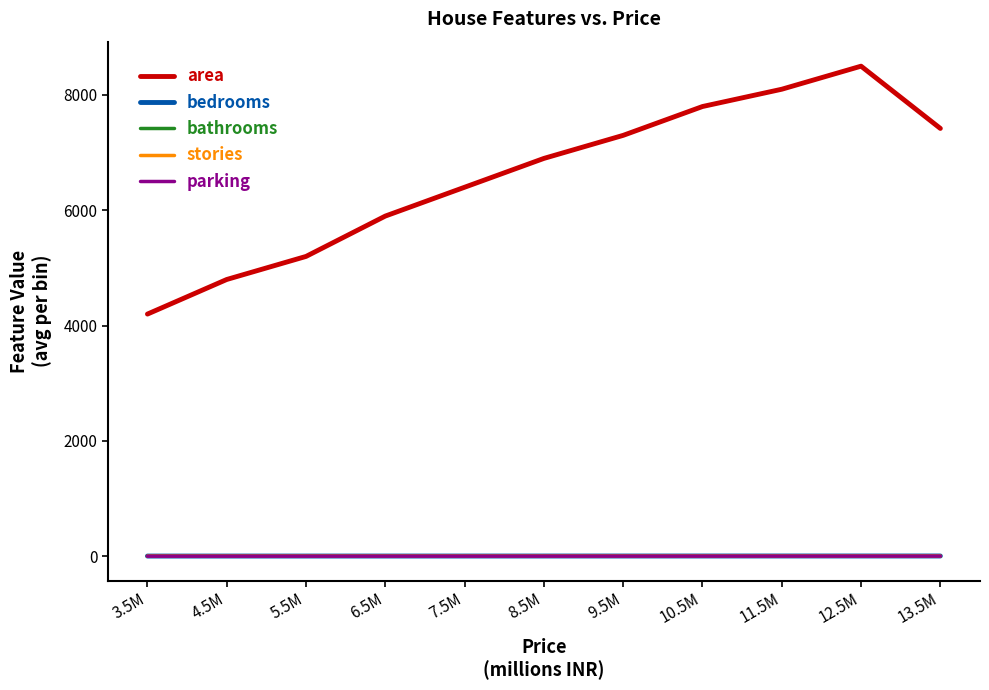

Which series has the largest range (max minus min)?

area